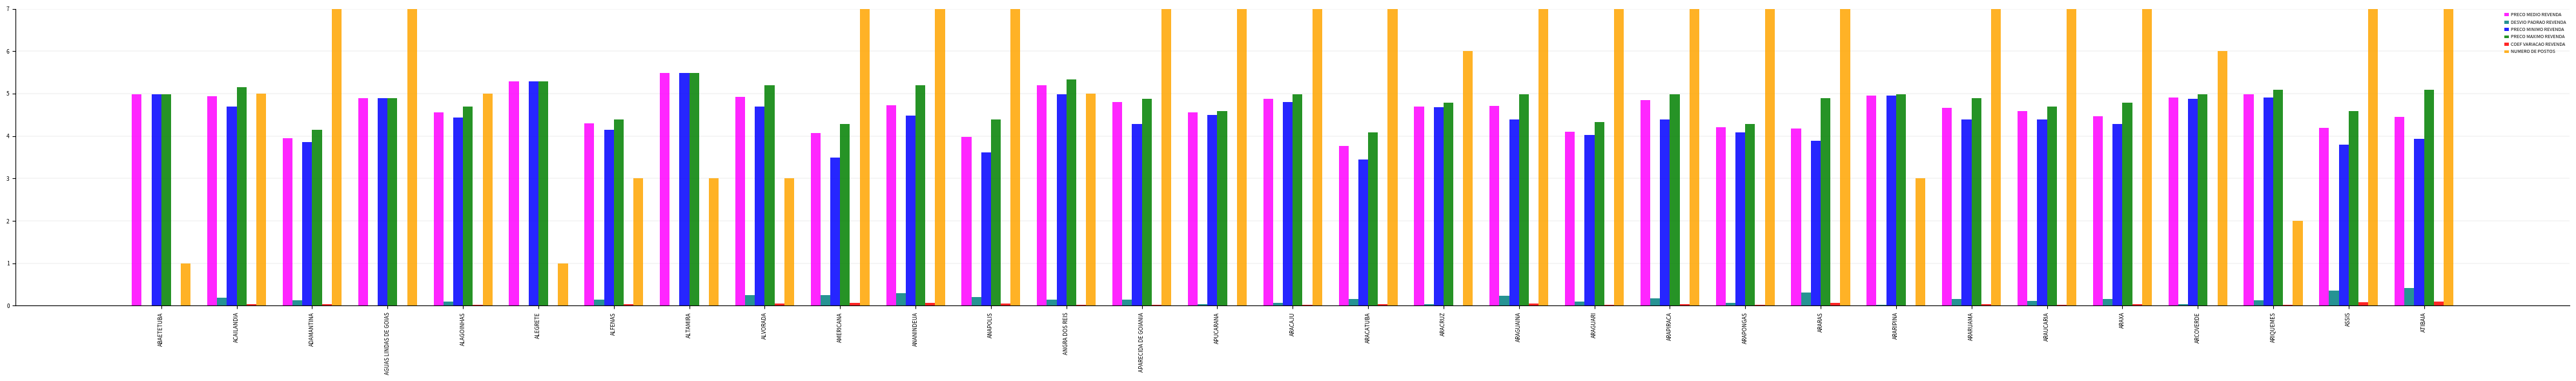

At ARAGUARI, list the series in order from smallest to largest.

COEF VARIACAO REVENDA, DESVIO PADRAO REVENDA, PRECO MINIMO REVENDA, PRECO MEDIO REVENDA, PRECO MAXIMO REVENDA, NUMERO DE POSTOS